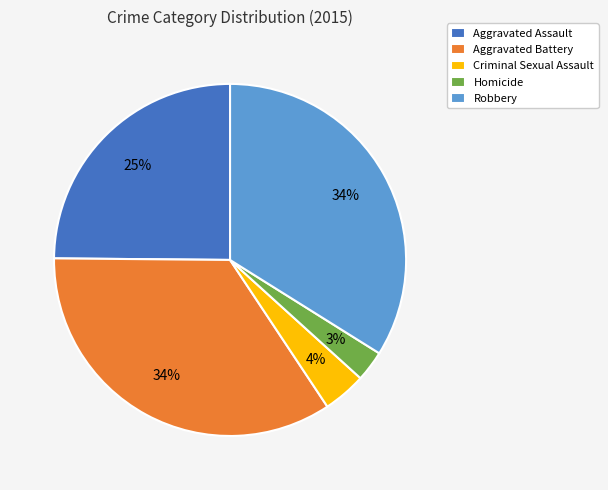

Between Criminal Sexual Assault and Aggravated Assault, which is larger?

Aggravated Assault